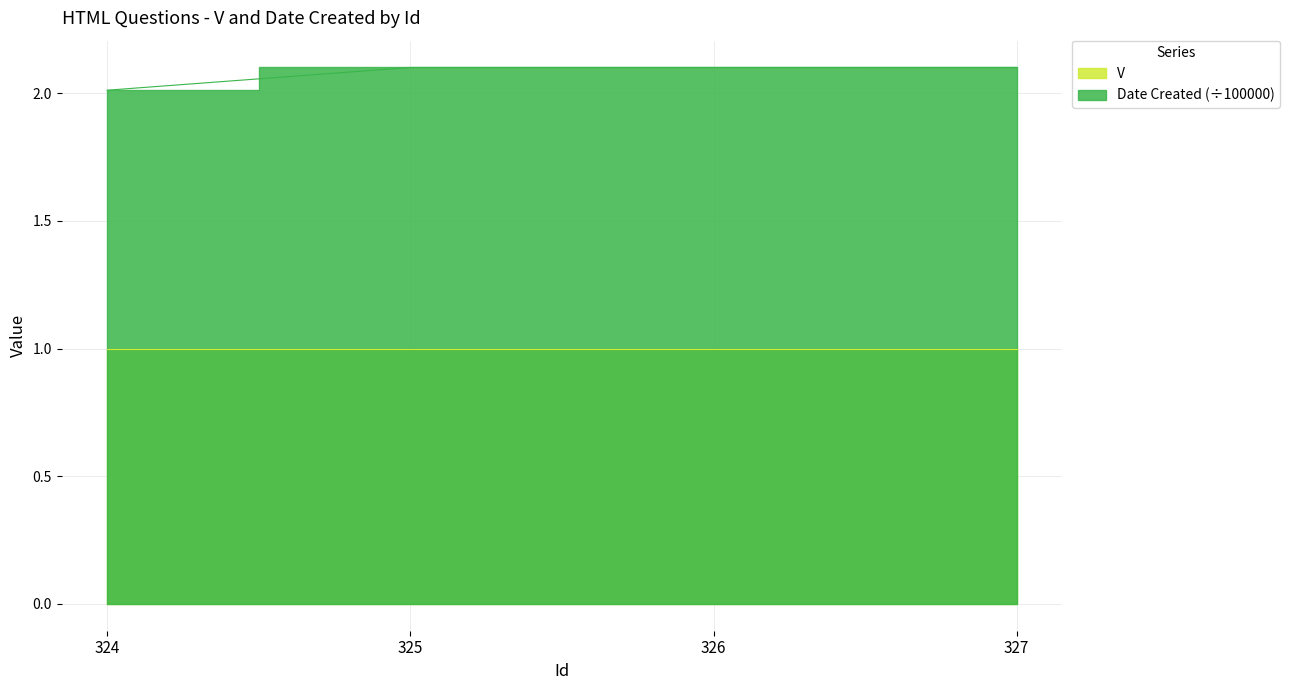

Which has a higher value, 327 or 324?

327